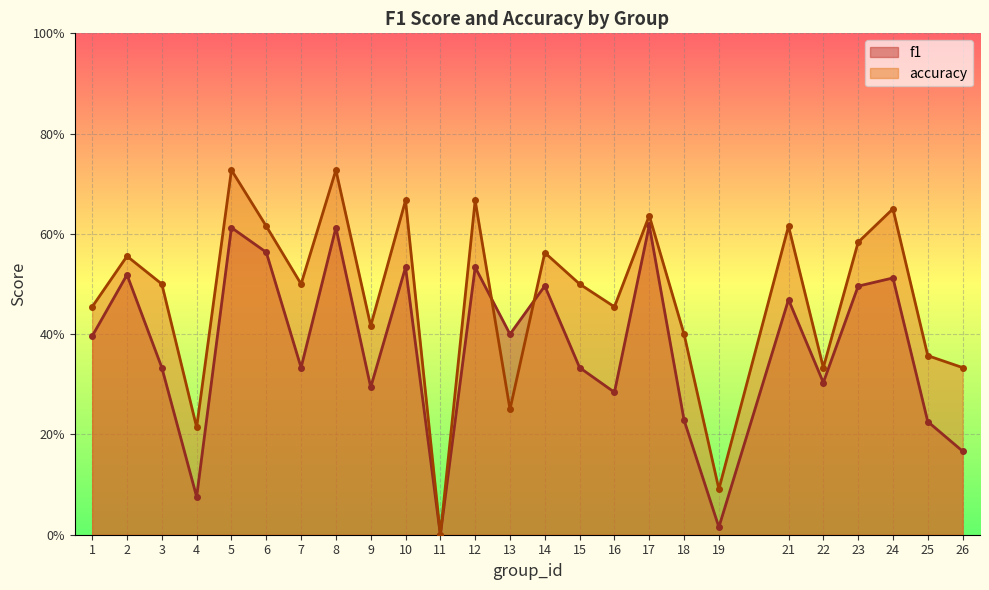

Which series has the widest spread of values?

accuracy